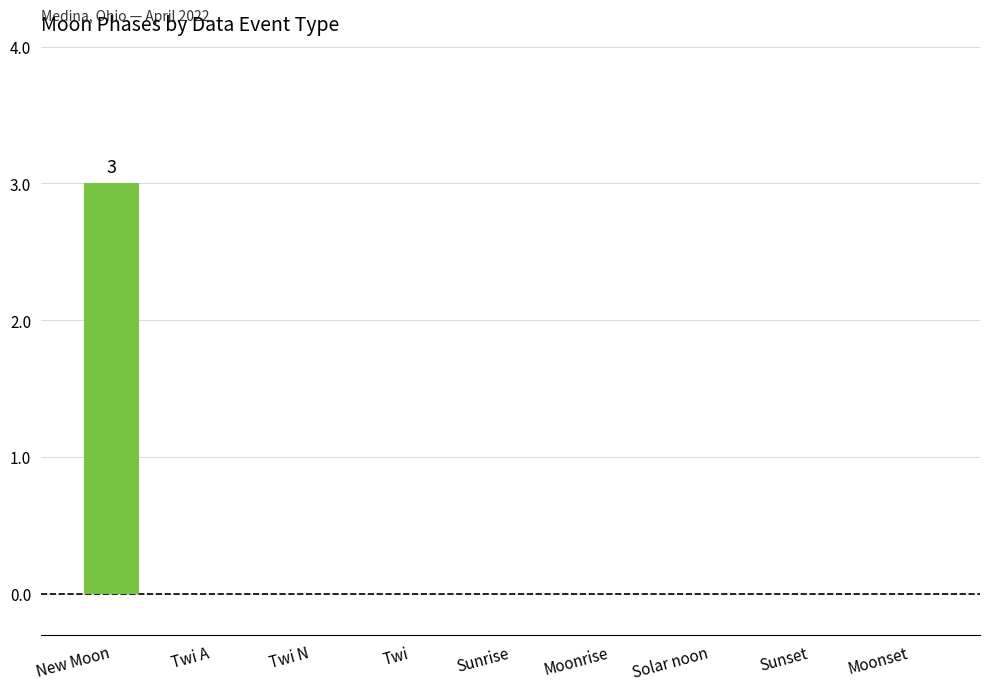

The value at Moonset is 0. True or false?

True